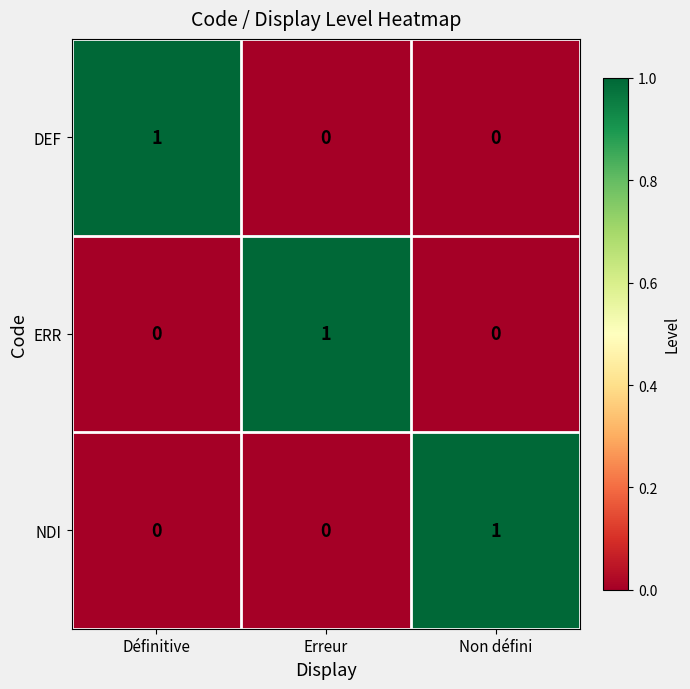

Is it true that NDI equals 1 at Non défini?

True